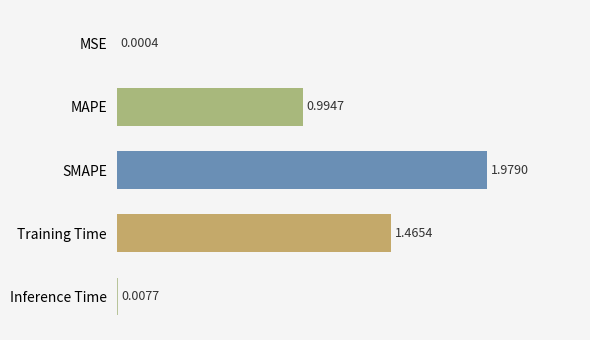

At which category does the chart reach its peak across all series?

SMAPE